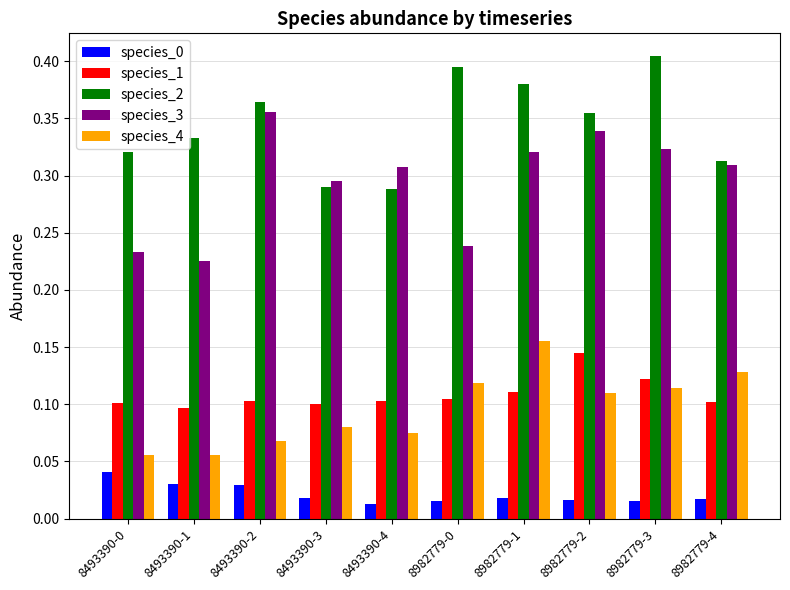

What is the label of the 2nd bar from the left?

8493390-1